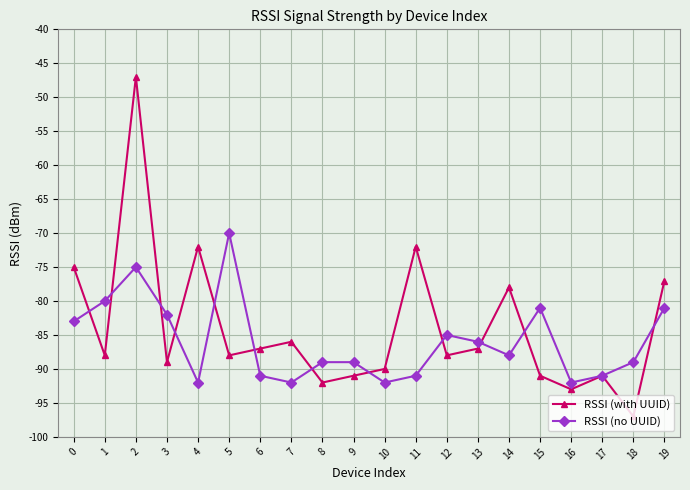

How many values in the RSSI (no UUID) series exceed -88?

9